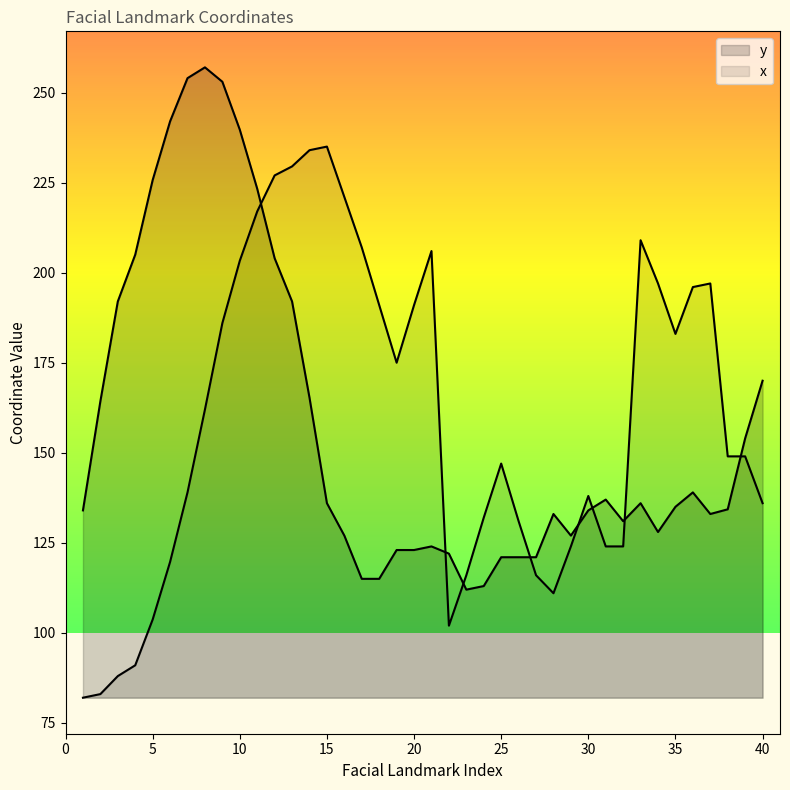

In y, how many points are lower than both neighbors (excluding endpoints)?

5